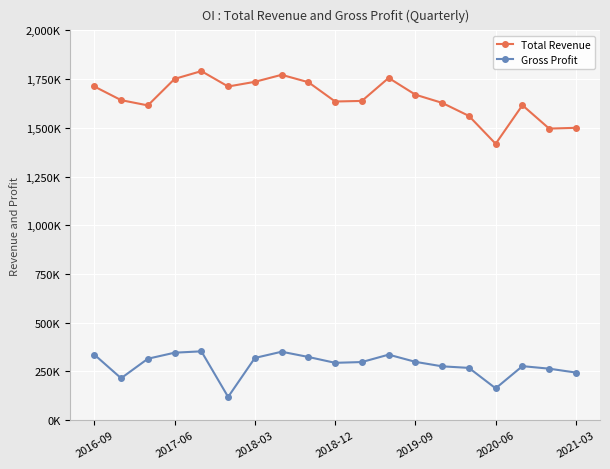

Which category has the lowest value in the Total Revenue series?

2020-06